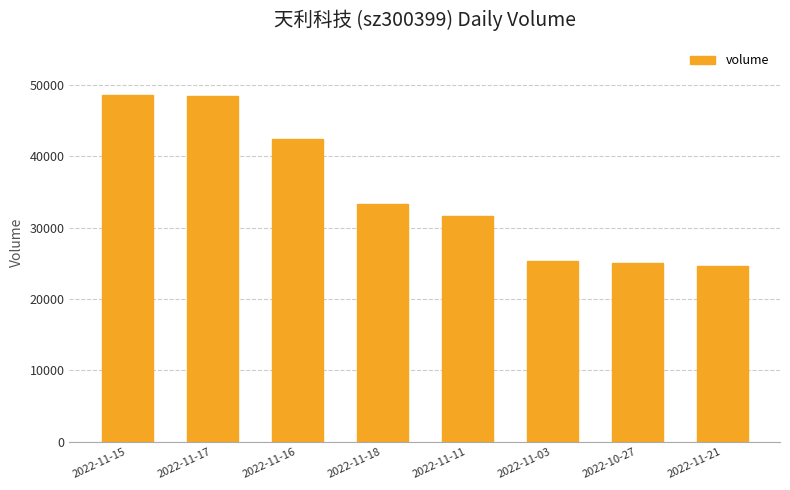

What is the value of the 8th bar from the left?

24690